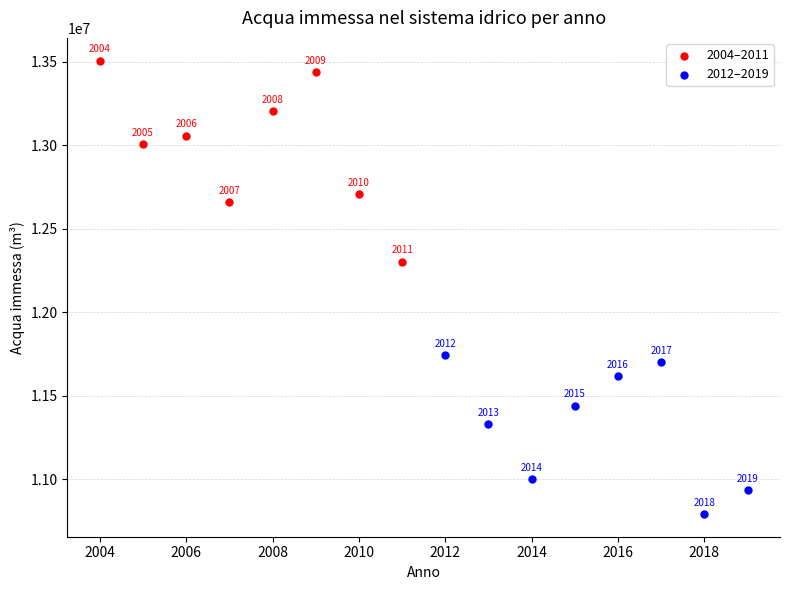

Which series contains the highest Y value?

2004–2011